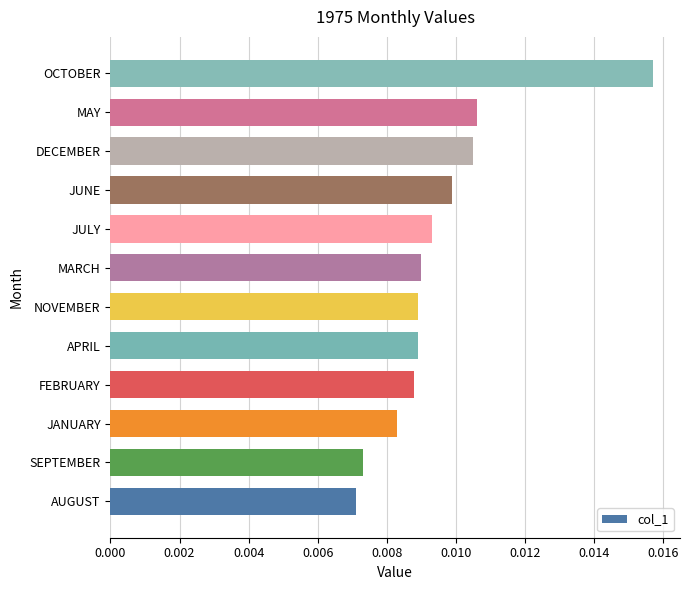

Which has a higher value, JUNE or APRIL?

JUNE